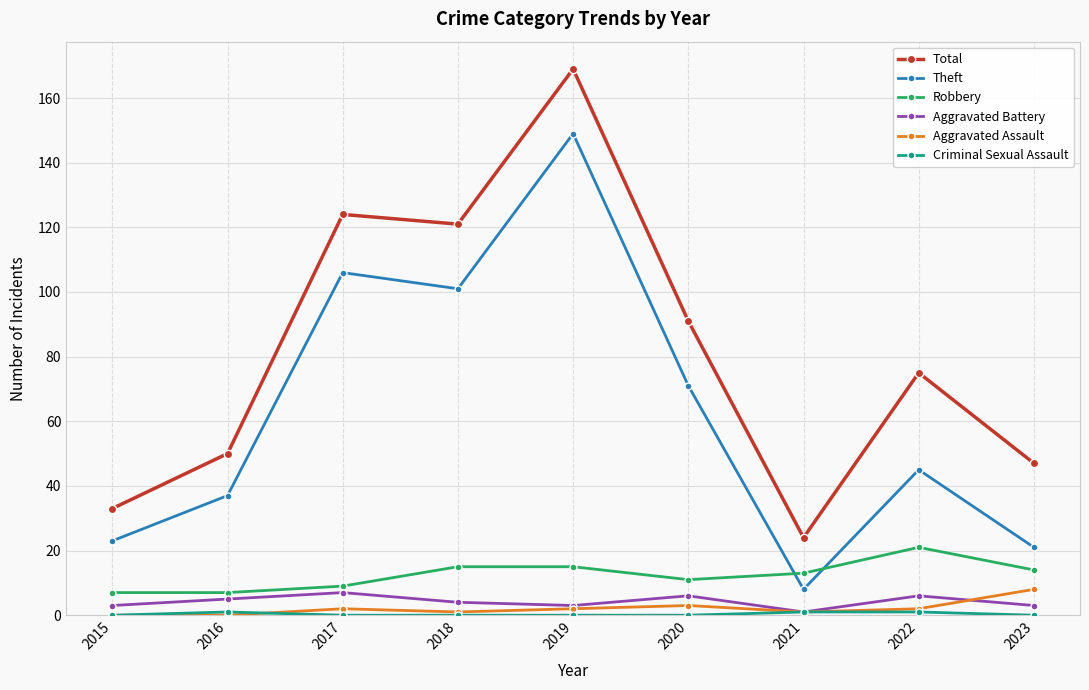

Count the number of data series in this chart.

6